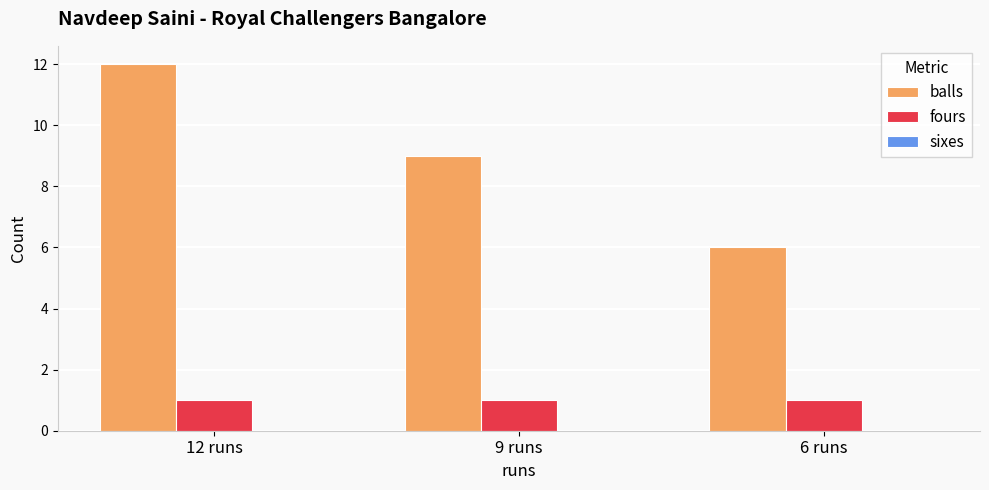

Which series changed the most between 12 runs and 9 runs?

balls